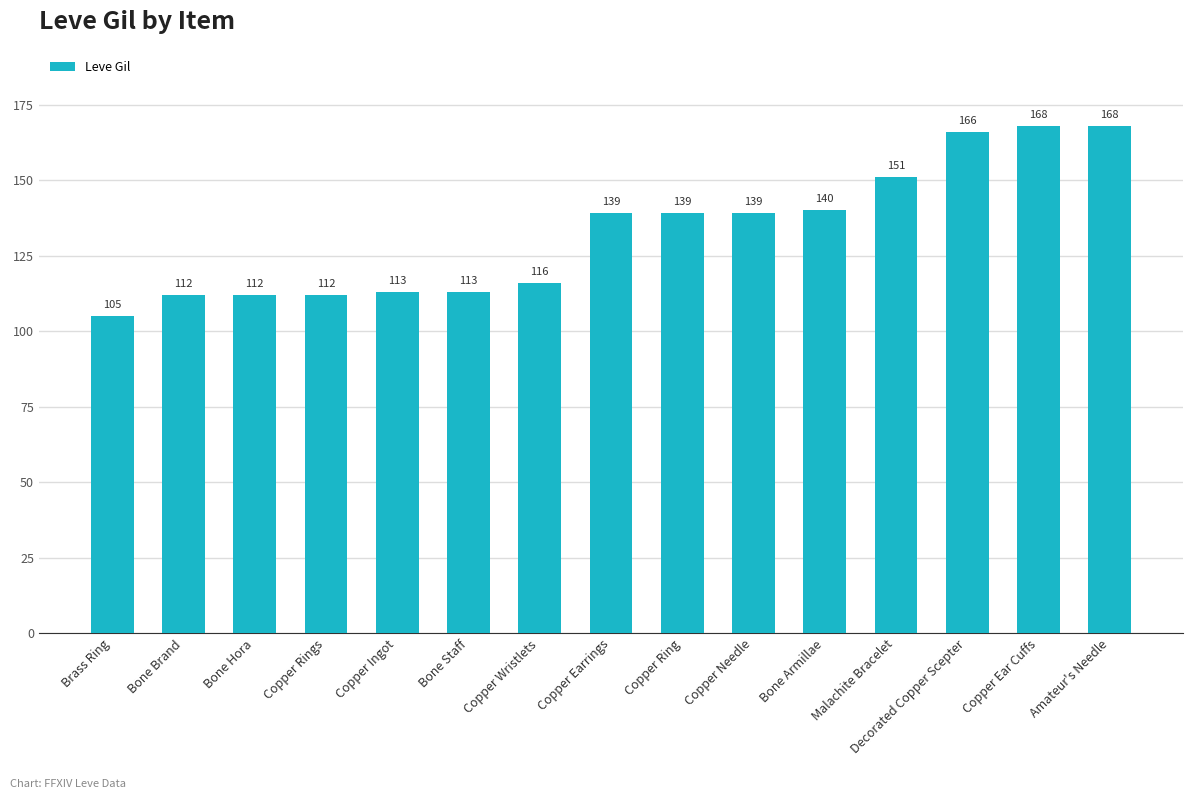

Reading left to right, what are all the values shown in this chart?

Brass Ring=105	Bone Brand=112	Bone Hora=112	Copper Rings=112	Copper Ingot=113	Bone Staff=113	Copper Wristlets=116	Copper Earrings=139	Copper Ring=139	Copper Needle=139	Bone Armillae=140	Malachite Bracelet=151	Decorated Copper Scepter=166	Copper Ear Cuffs=168	Amateur's Needle=168